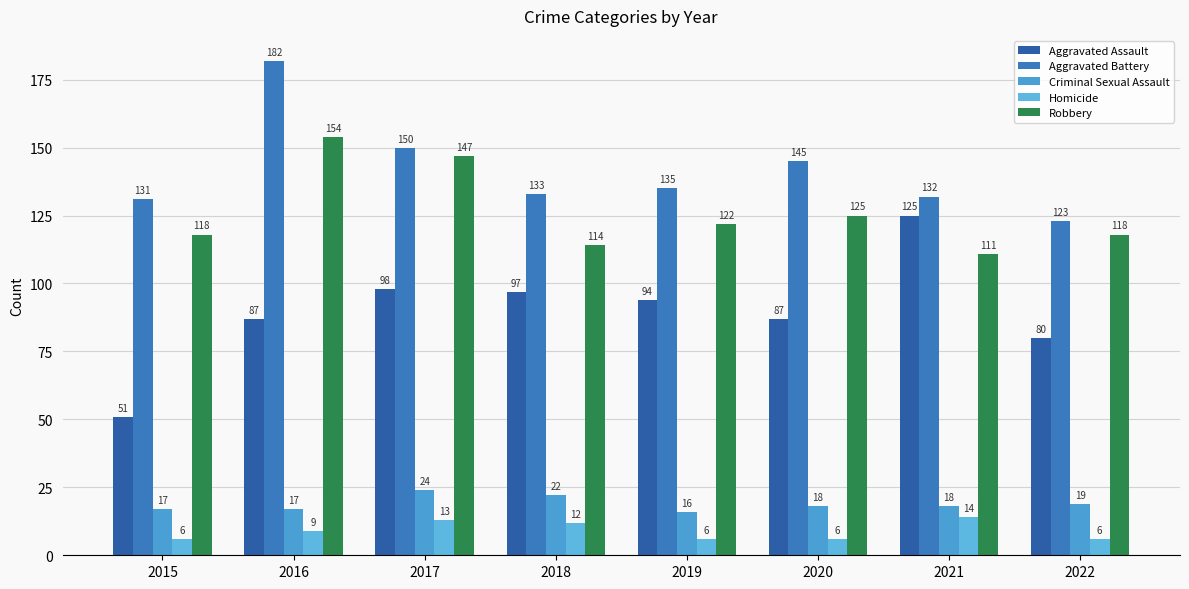

Is the value of Aggravated Assault at 2015 greater than the value of Robbery at 2021?

No